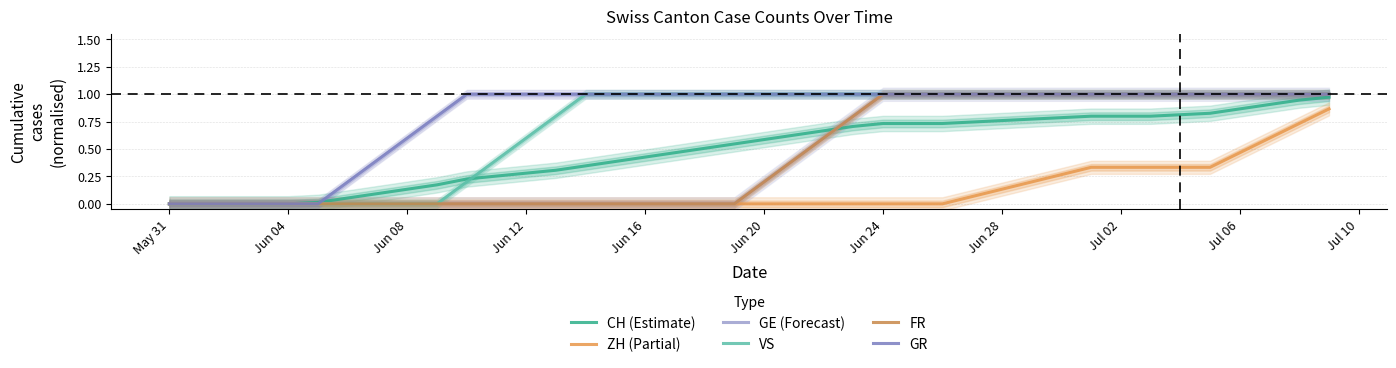

How many lines are shown in the chart?

6